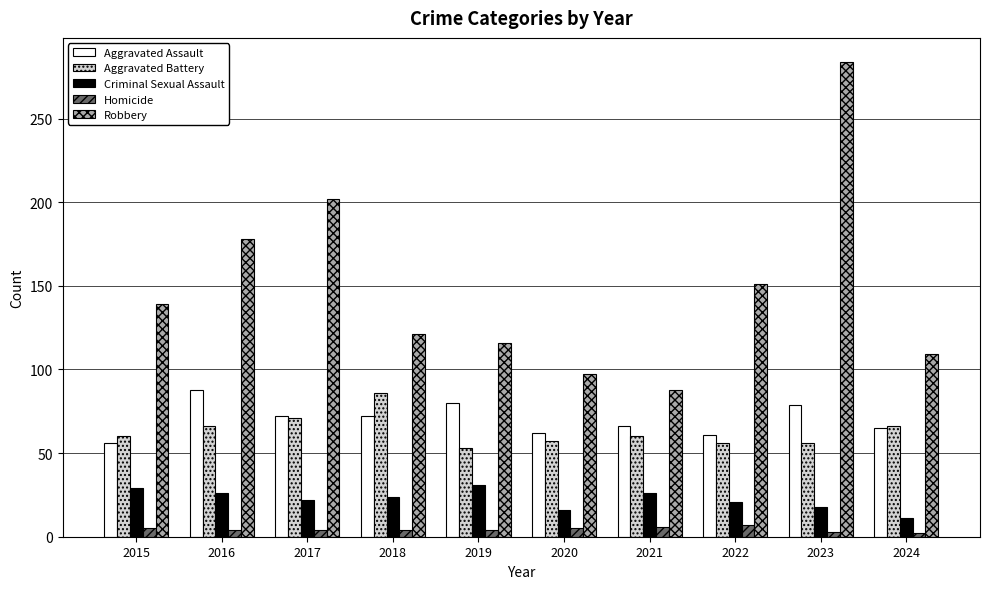

What is the difference between the Robbery values at 2024 and 2015?

30